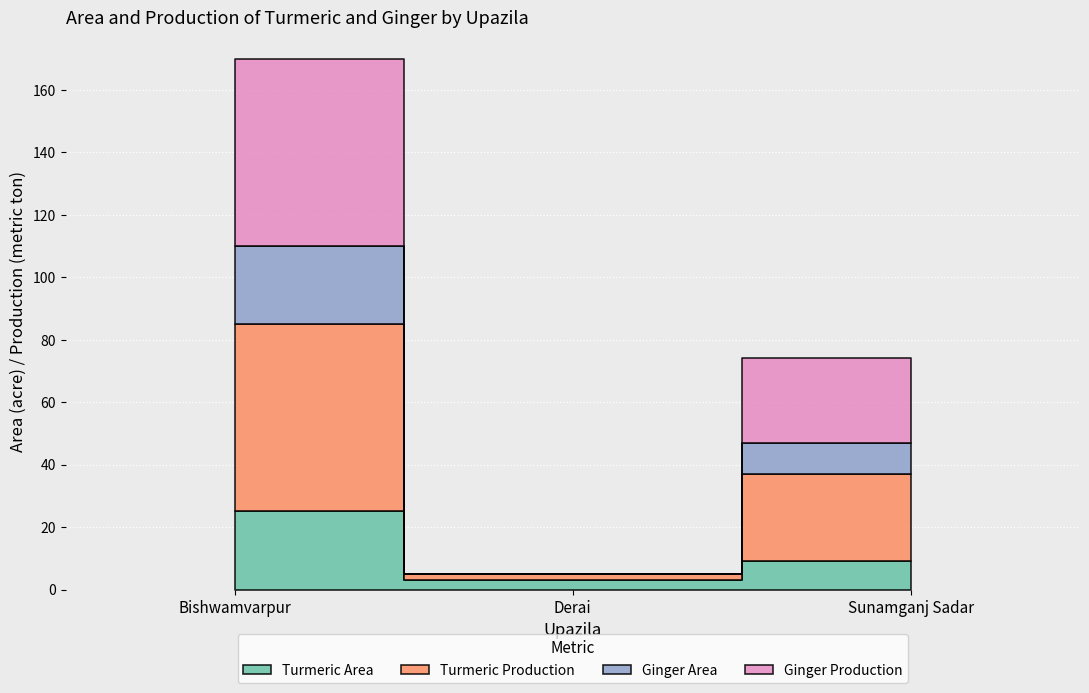

How many series are shown in this chart?

4